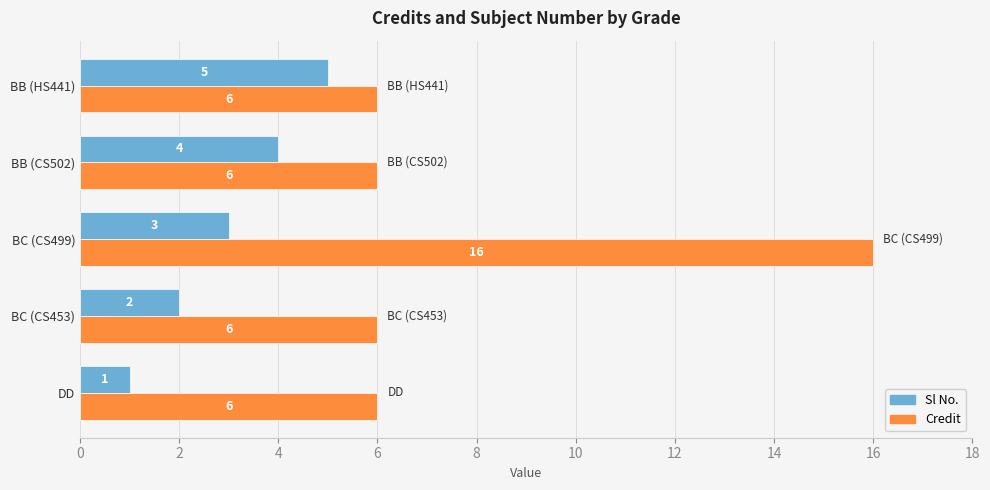

At which label does Sl No. reach its minimum?

DD